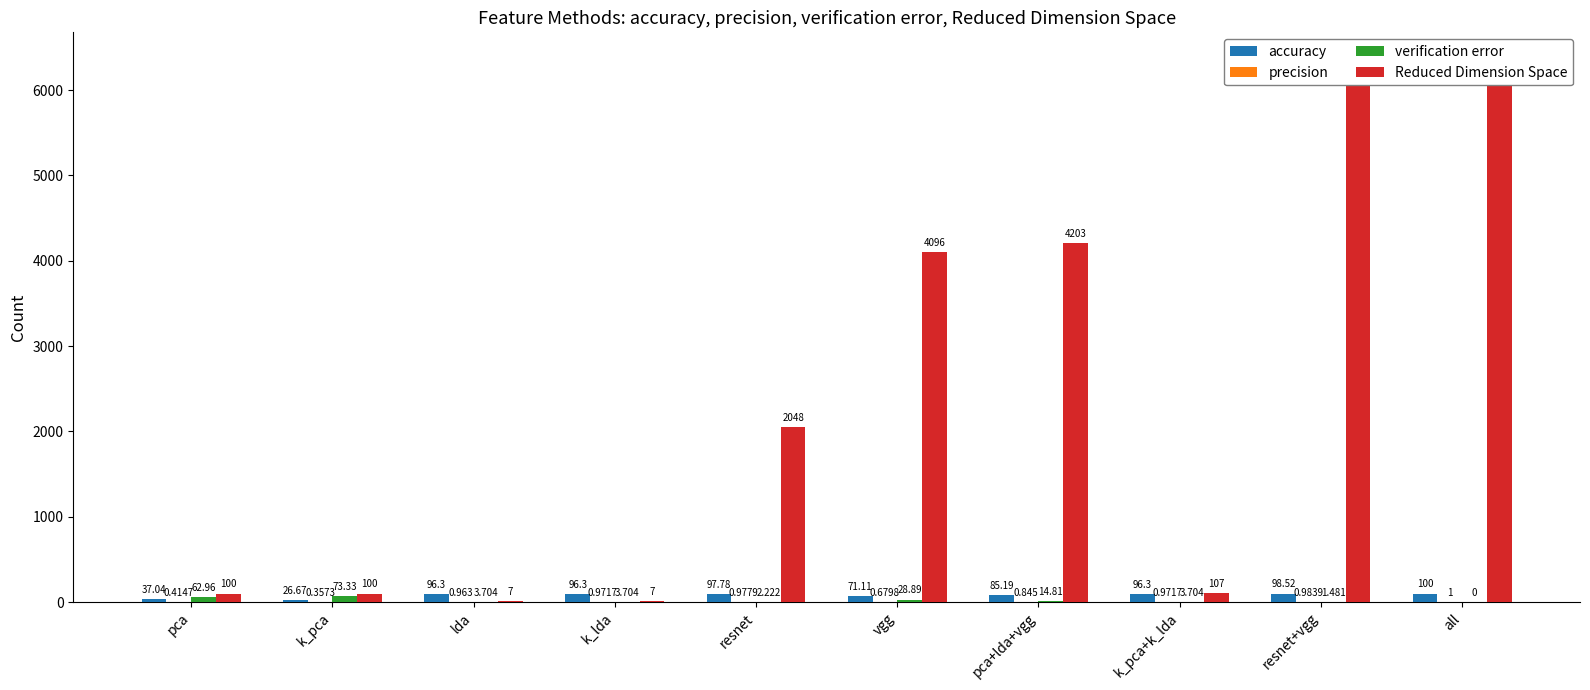

What is the label of the 2nd bar from the left?

k_pca